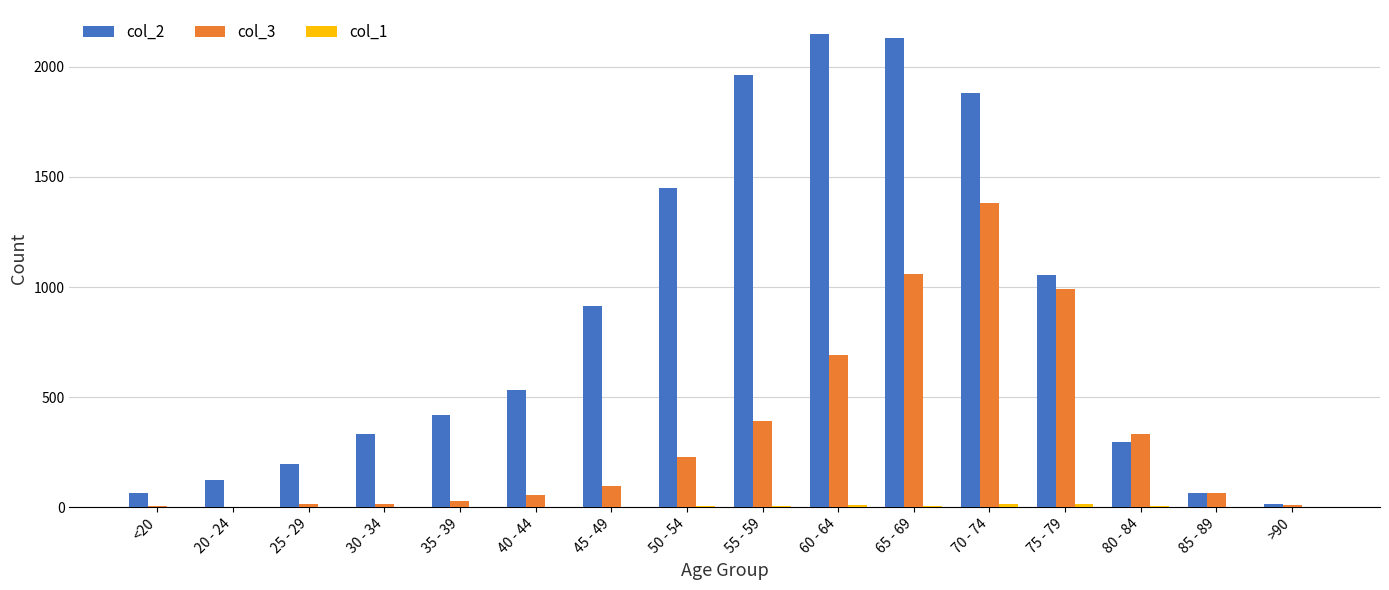

What is the maximum value shown in the chart?

2151